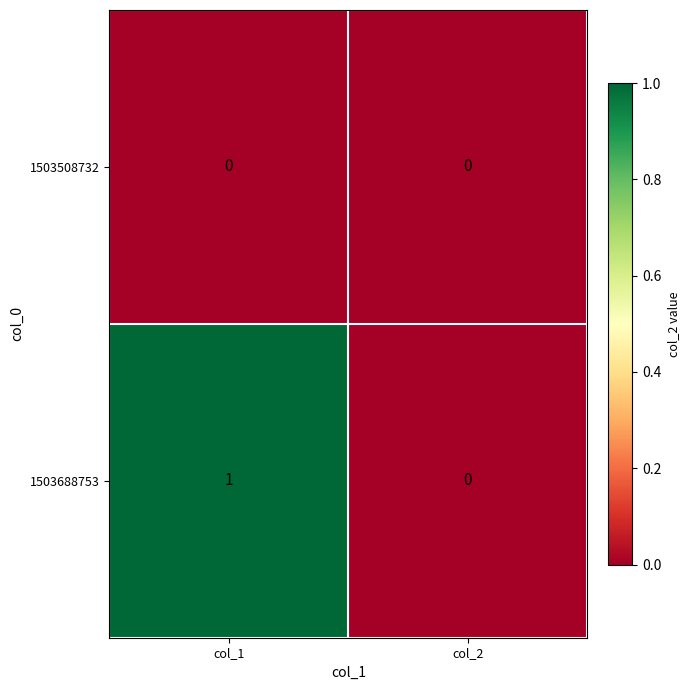

The 1503688753 series shows 2 at col_1. True or false?

False